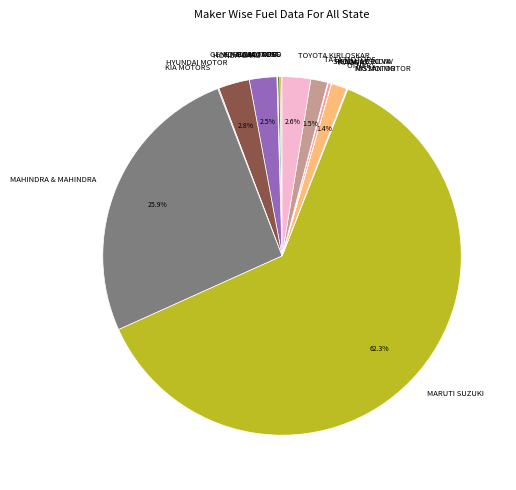

What portion of the pie excludes OTHERS?

98.6%